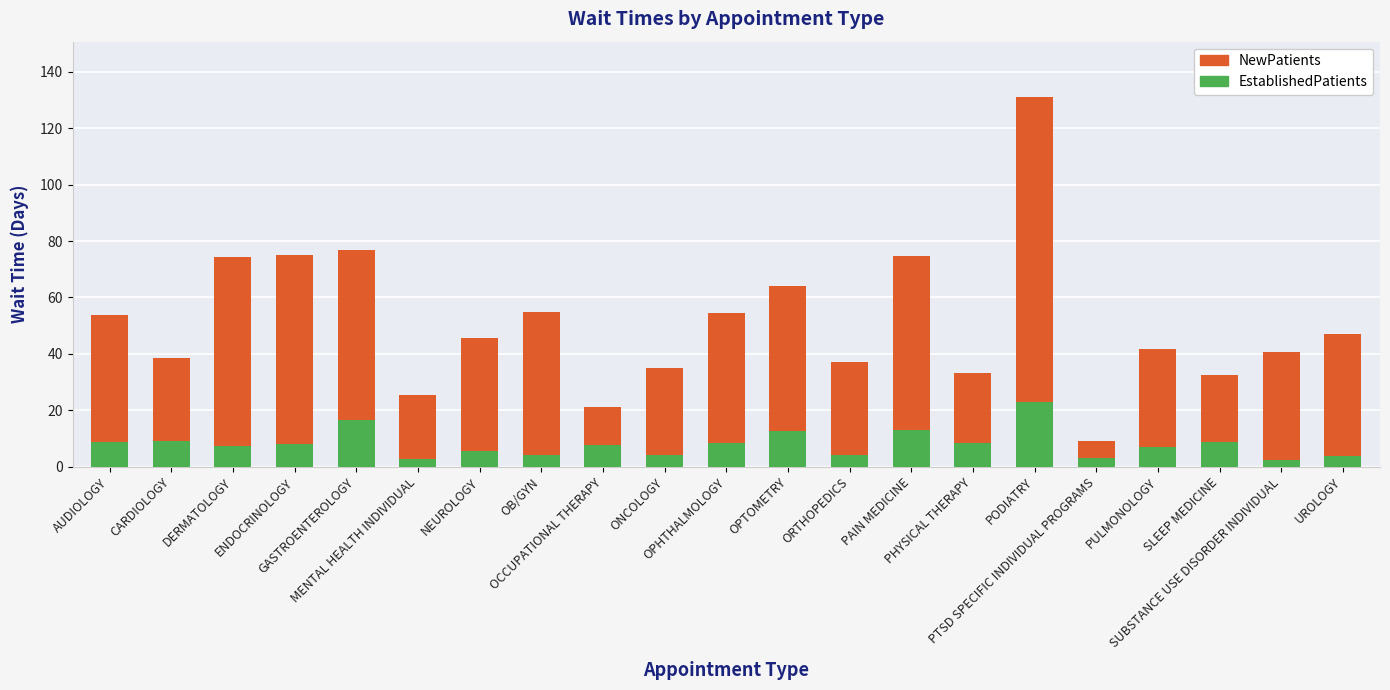

What is the highest value of the EstablishedPatients series?

22.8